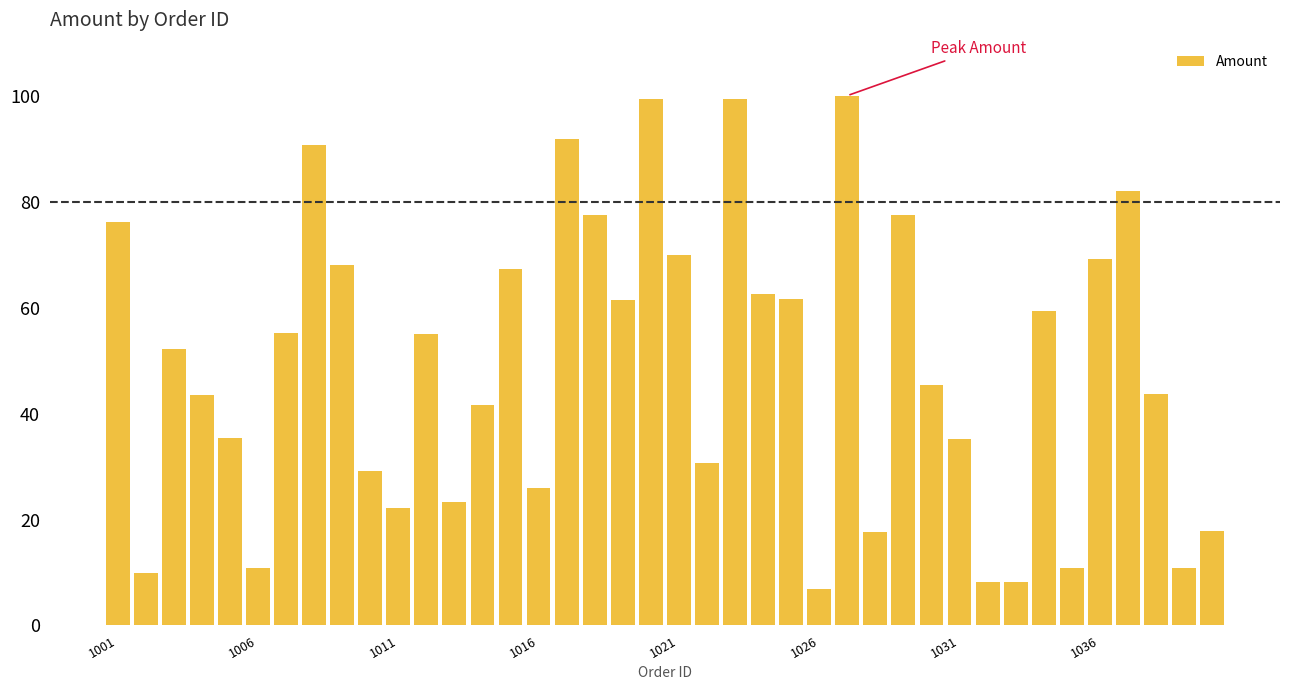

What is the average value?

48.8